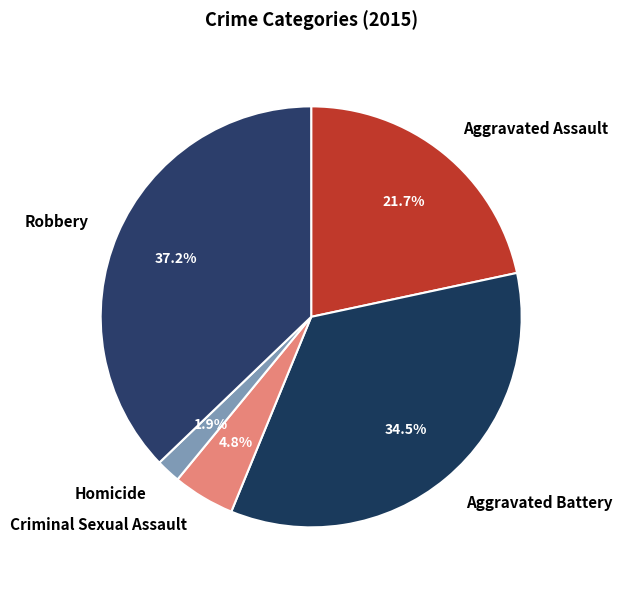

Which slice is the largest?

Robbery